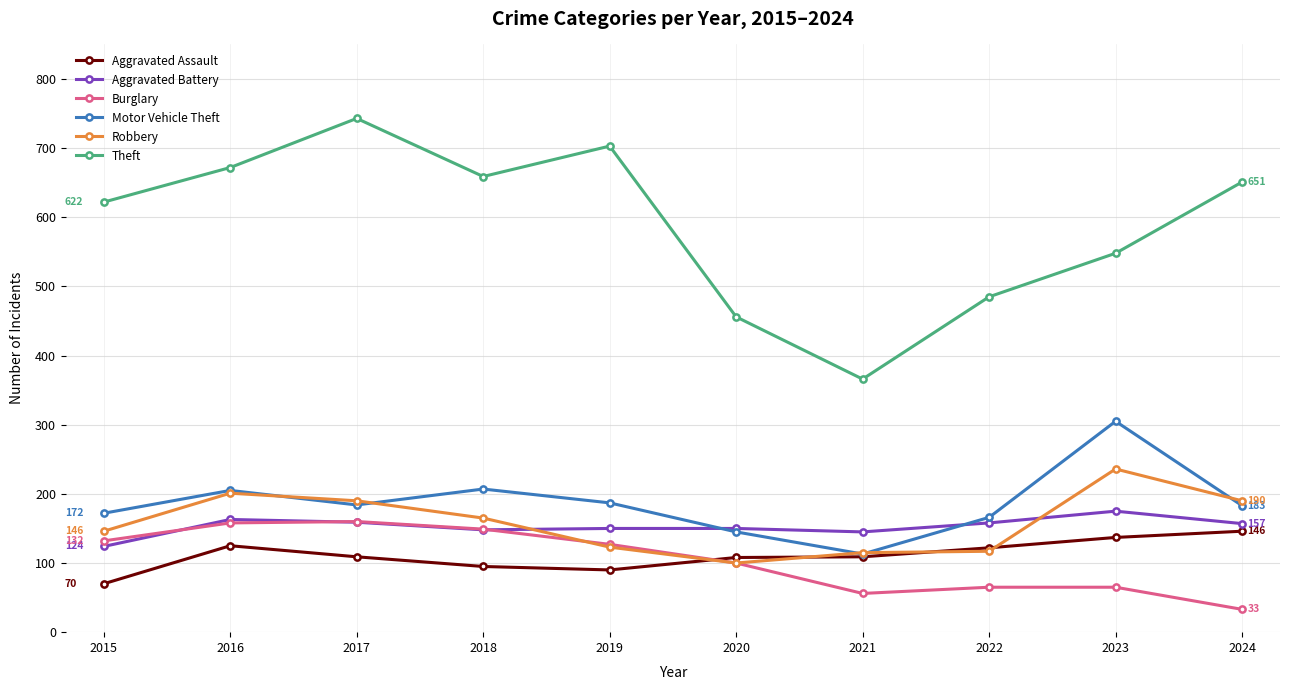

What is the difference between the Theft values at 2016 and 2015?

50